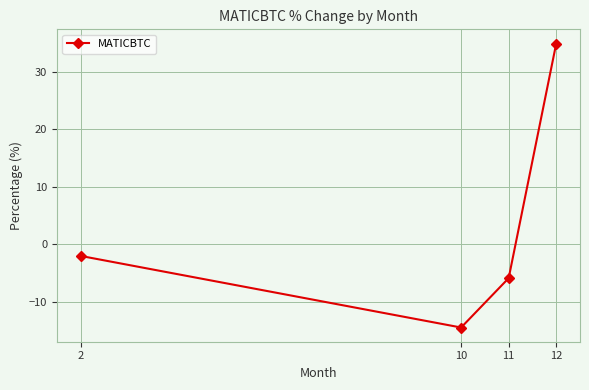

Which has a higher value, 10 or 12?

12